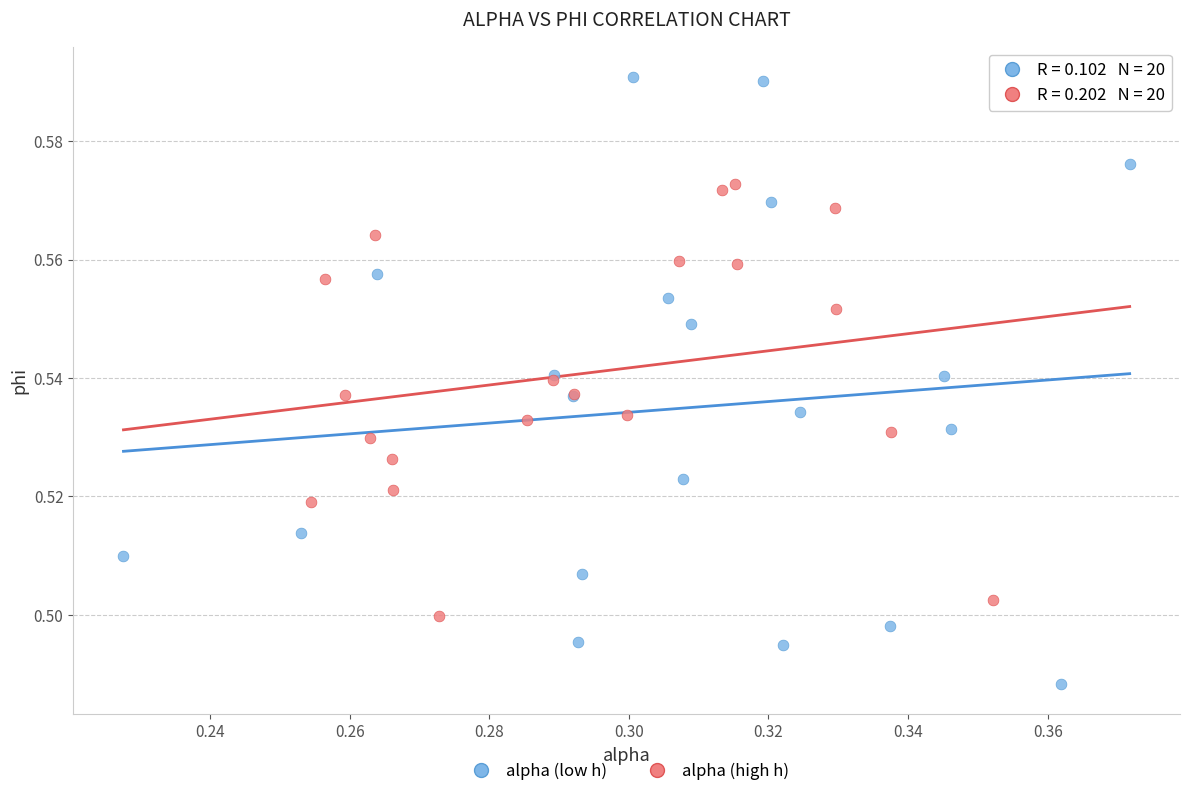

Which series reaches the minimum Y coordinate?

alpha (low h)